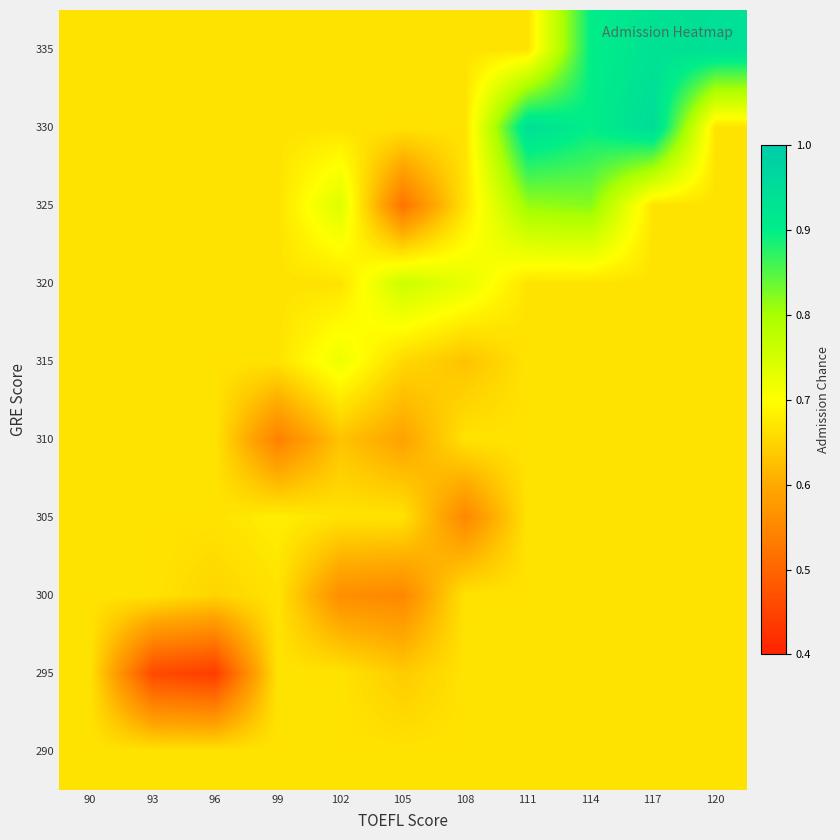

At how many categories does at least one series exceed 0?

11